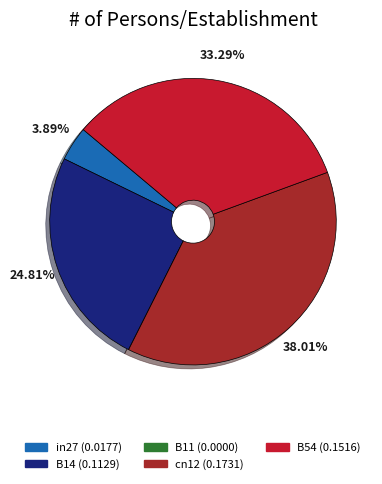

True or false: cn12 accounts for 25% of the total.

False